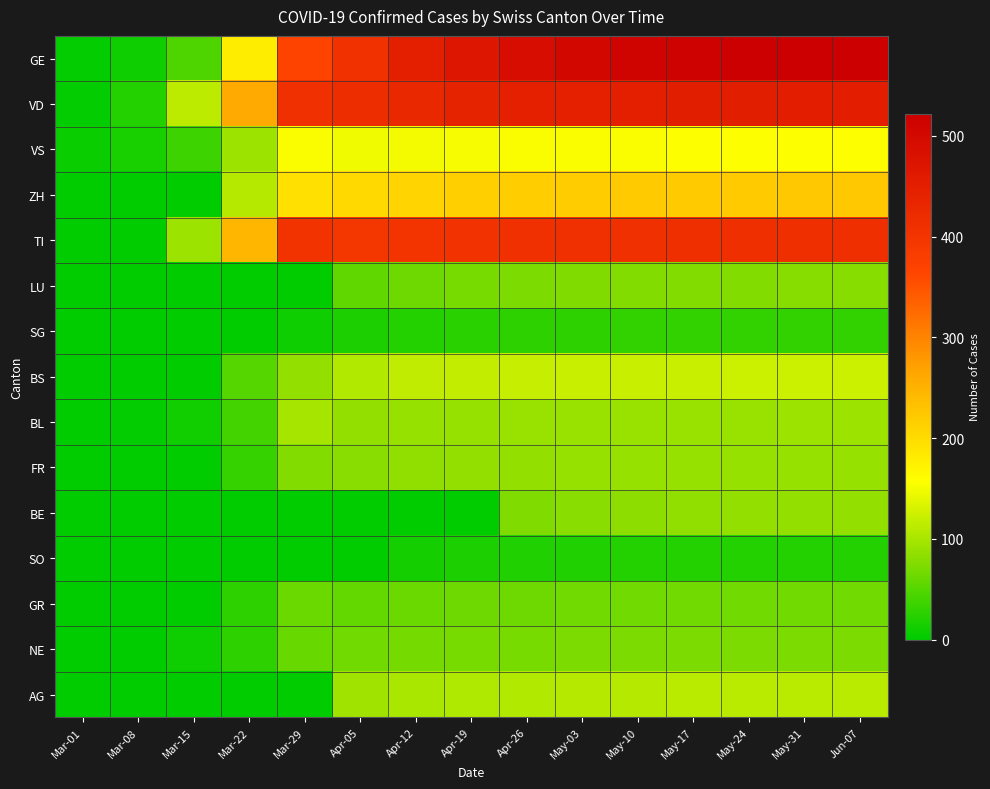

At how many categories does at least one series exceed 195?

12